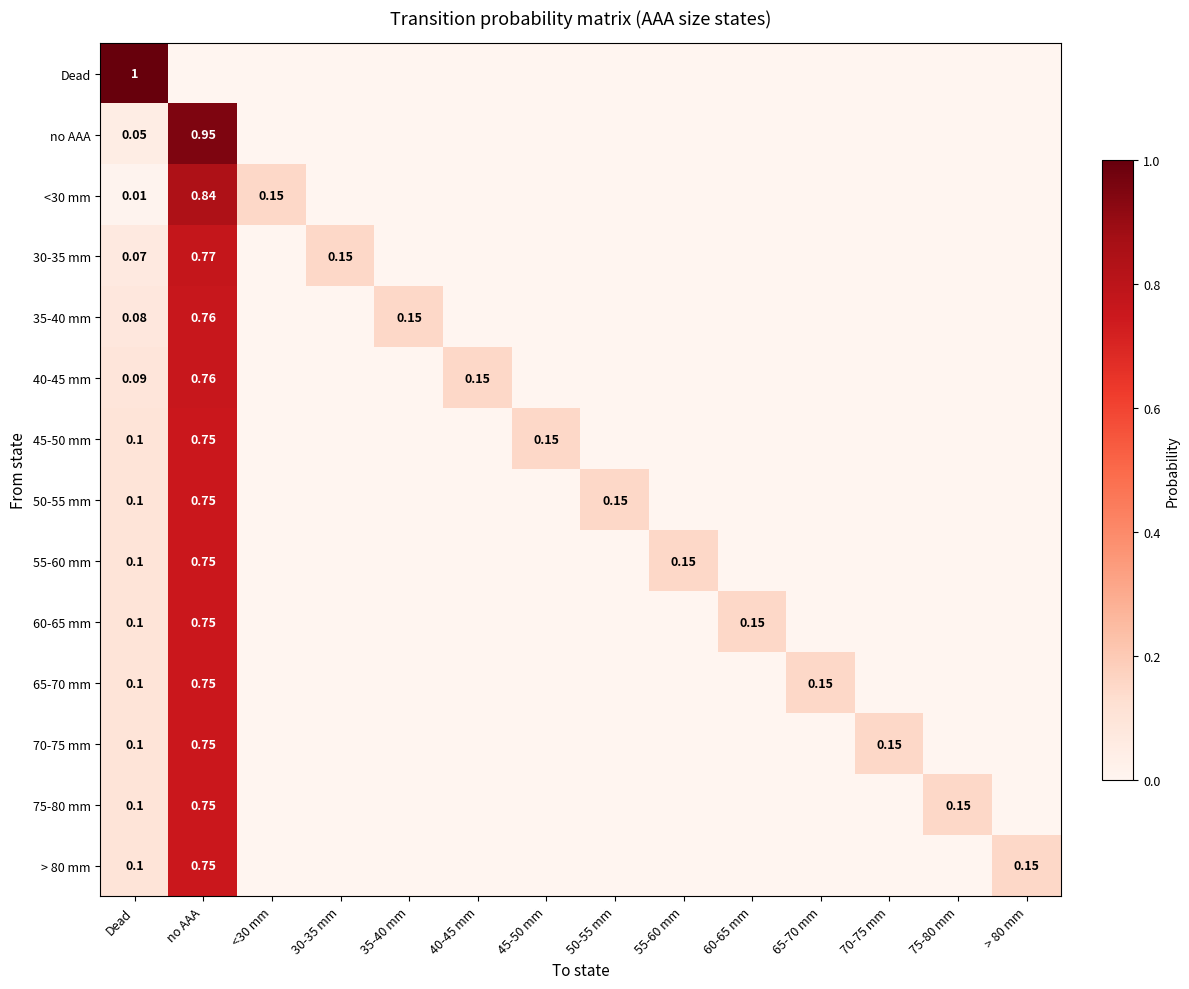

Where is 55-60 mm nearest to the value 0?

<30 mm